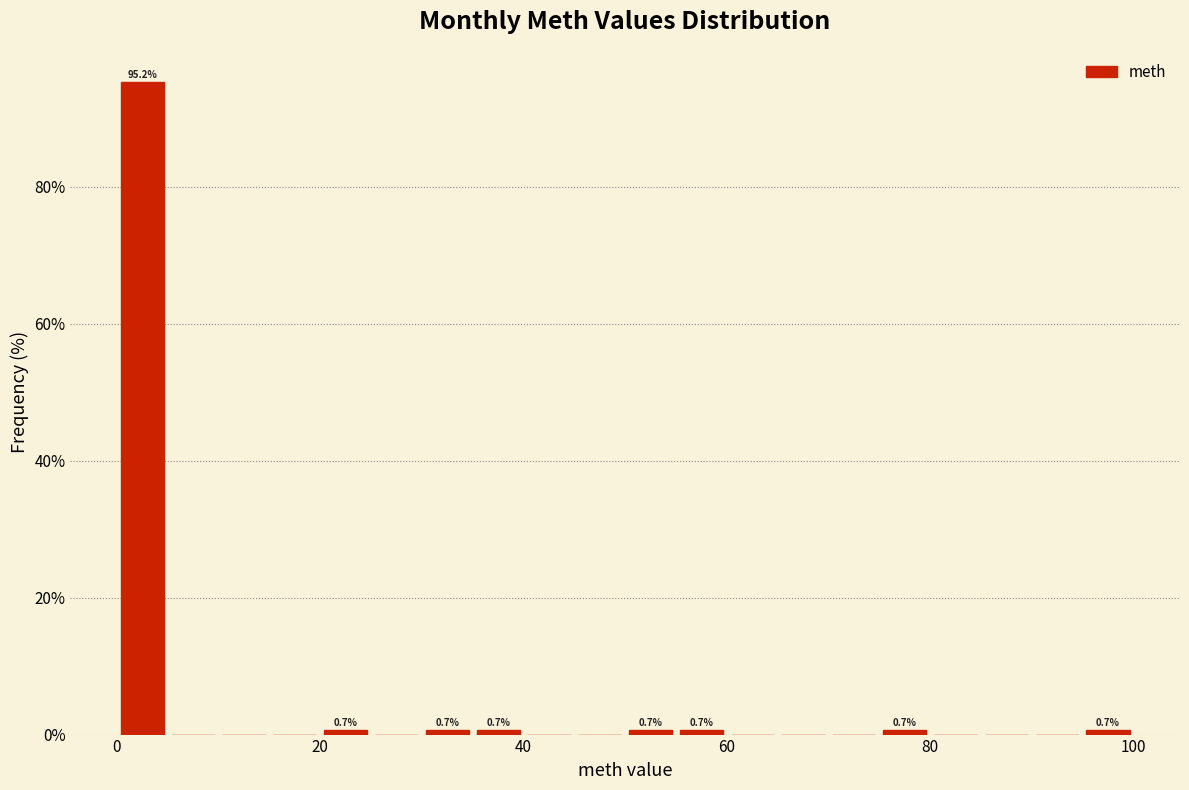

Around what value on the x-axis is the tallest bar? Give the approximate position of its centre, as read against the axis.

2